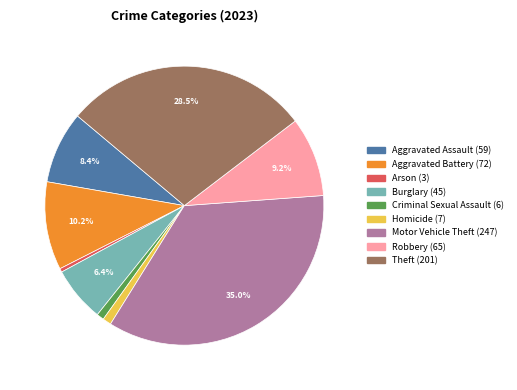

Which slice is the largest?

Motor Vehicle Theft